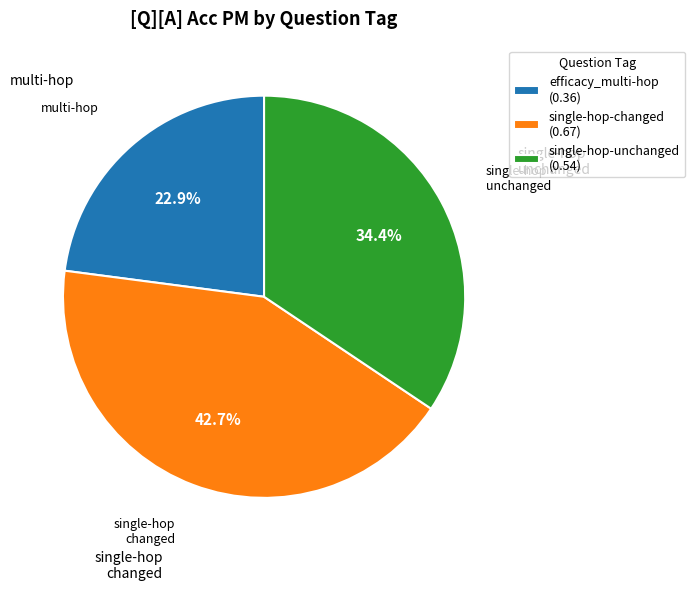

How many segments does this pie chart have?

3